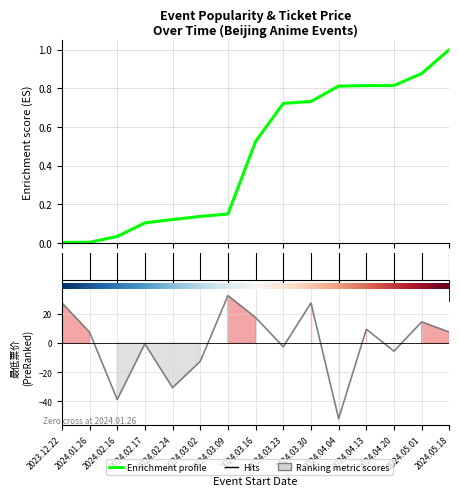

List the labels in order of value, smallest first.

2024.04.04, 2024.02.16, 2024.02.24, 2024.03.02, 2024.04.20, 2024.03.23, 2024.02.17, 2024.01.26, 2024.05.18, 2024.04.13, 2024.05.01, 2024.03.16, 2023.12.22, 2024.03.30, 2024.03.09